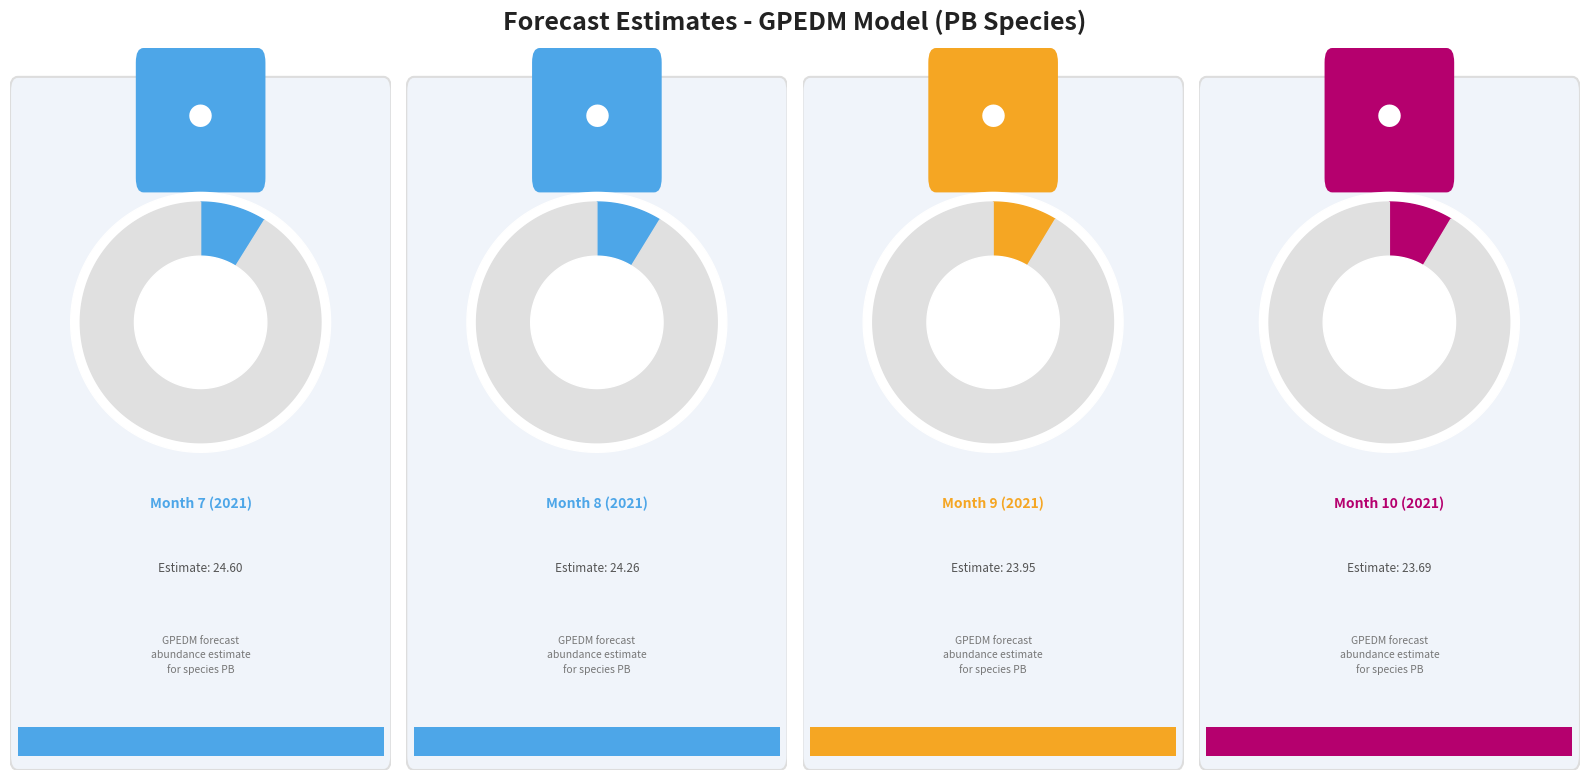

Is 9 the majority of the pie?

No